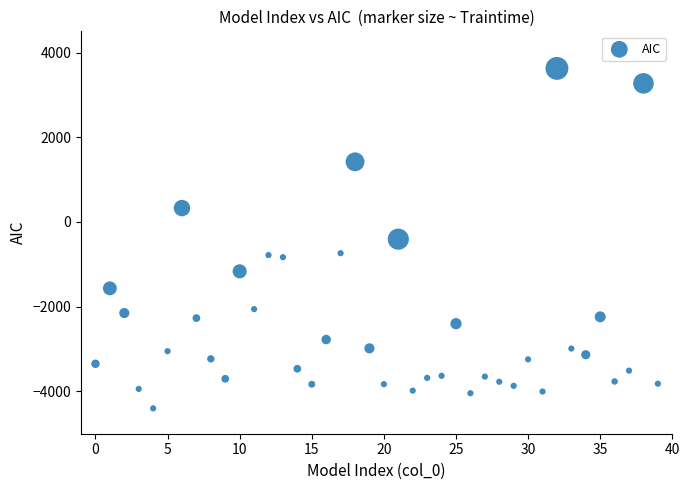

What is the range of Y values (max minus min)?

8025.7